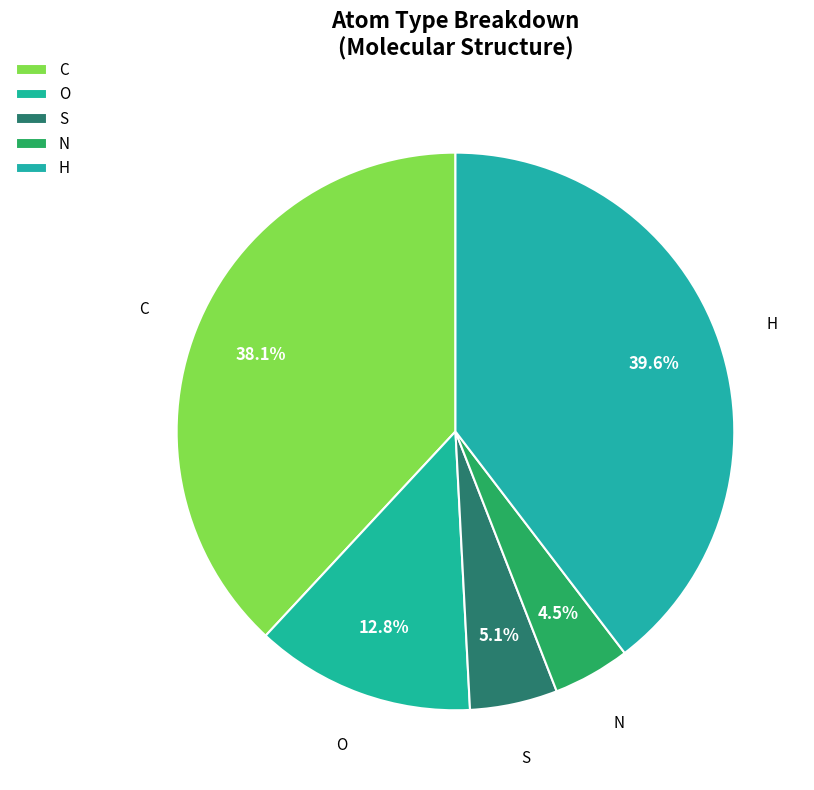

Count the number of slices in the pie.

5